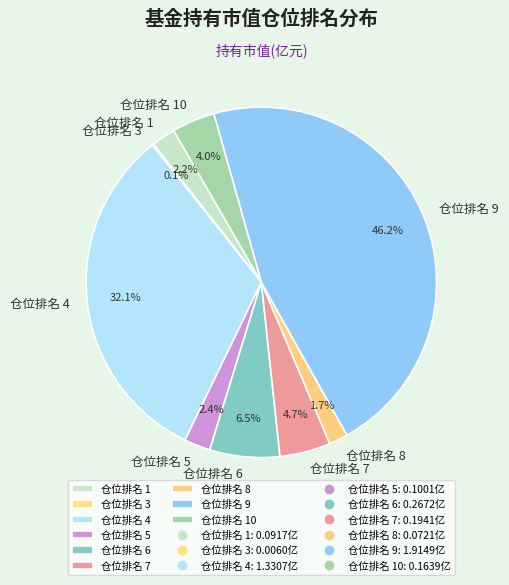

What percentage is NOT represented by 仓位排名 5?

97.6%